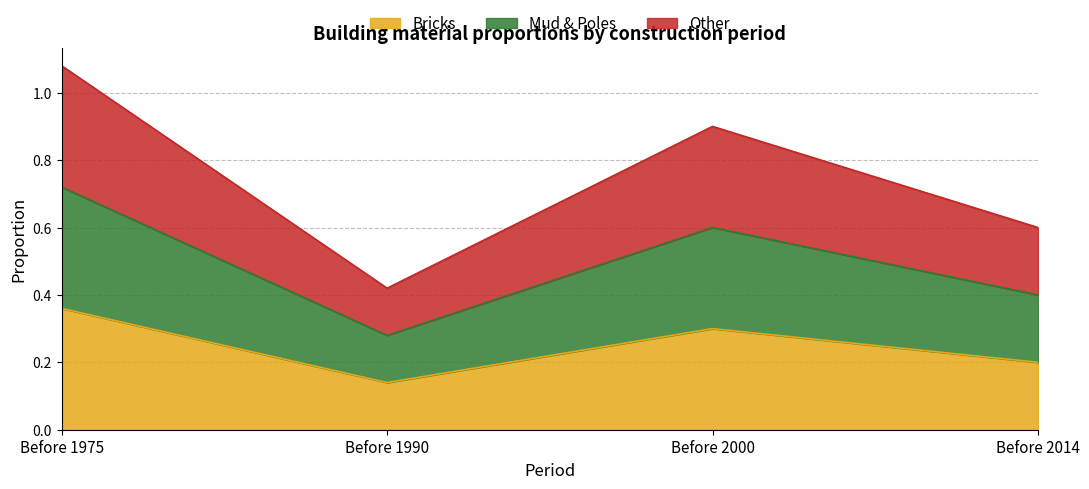

How many Mud & Poles values are between 0 and 1?

4